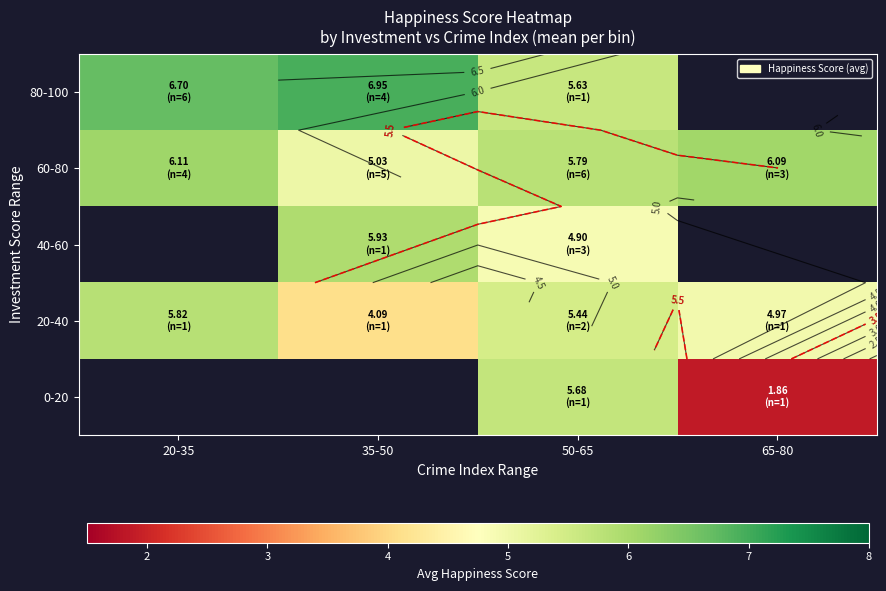

At which category is the sum across all series the highest?

50-65